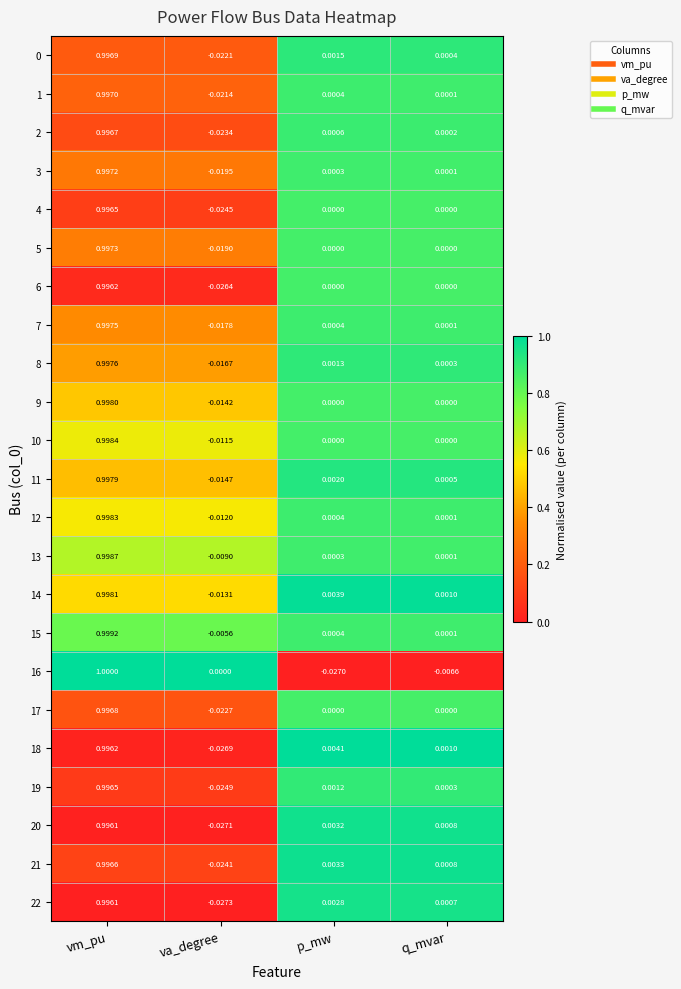

At which category is the sum across all series the highest?

vm_pu